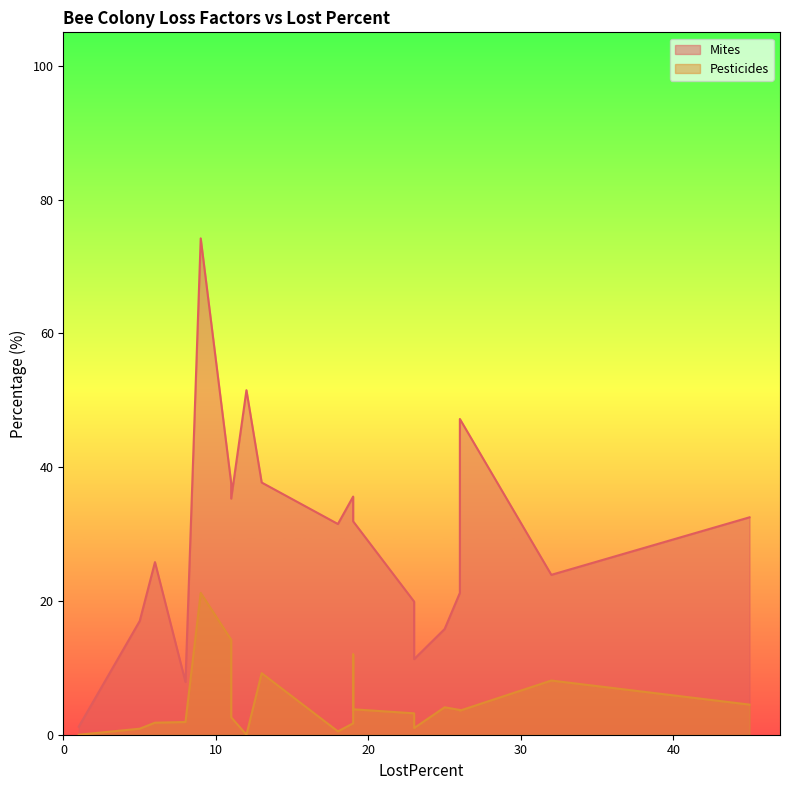

How many values in the Pesticides series exceed 3?

11